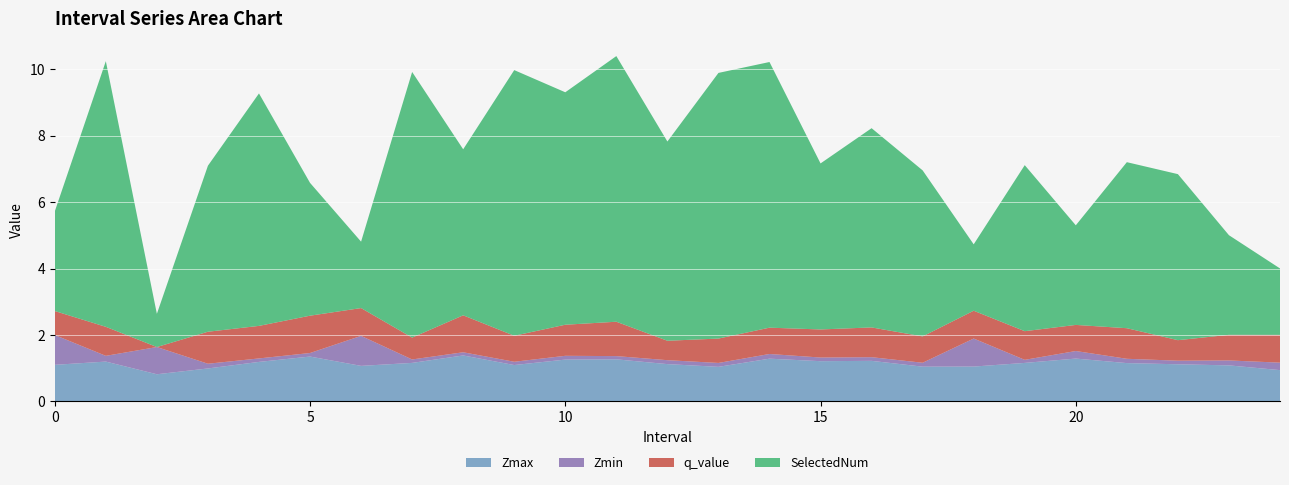

Reading right to left, list all the values displayed in this chart.

Zmax: 0.9	1.1	1.1	1.2	1.3	1.2	1.1	1.0	1.2	1.2	1.3	1.0	1.1	1.3	1.3	1.1	1.4	1.2	1.1	1.4	1.2	1.0	0.8	1.2	1.1
Zmin: 0.2	0.1	0.1	0.1	0.2	0.1	0.8	0.1	0.1	0.1	0.1	0.1	0.1	0.1	0.1	0.1	0.1	0.1	0.9	0.1	0.1	0.1	0.8	0.2	0.9
q_value: 0.8	0.8	0.6	0.9	0.8	0.9	0.8	0.8	0.9	0.8	0.8	0.7	0.6	1.0	0.9	0.8	1.1	0.7	0.8	1.1	1.0	1.0	-0.0	0.9	0.7
SelectedNum: 2.0	3.0	5.0	5.0	3.0	5.0	2.0	5.0	6.0	5.0	8.0	8.0	6.0	8.0	7.0	8.0	5.0	8.0	2.0	4.0	7.0	5.0	1.0	8.0	3.0